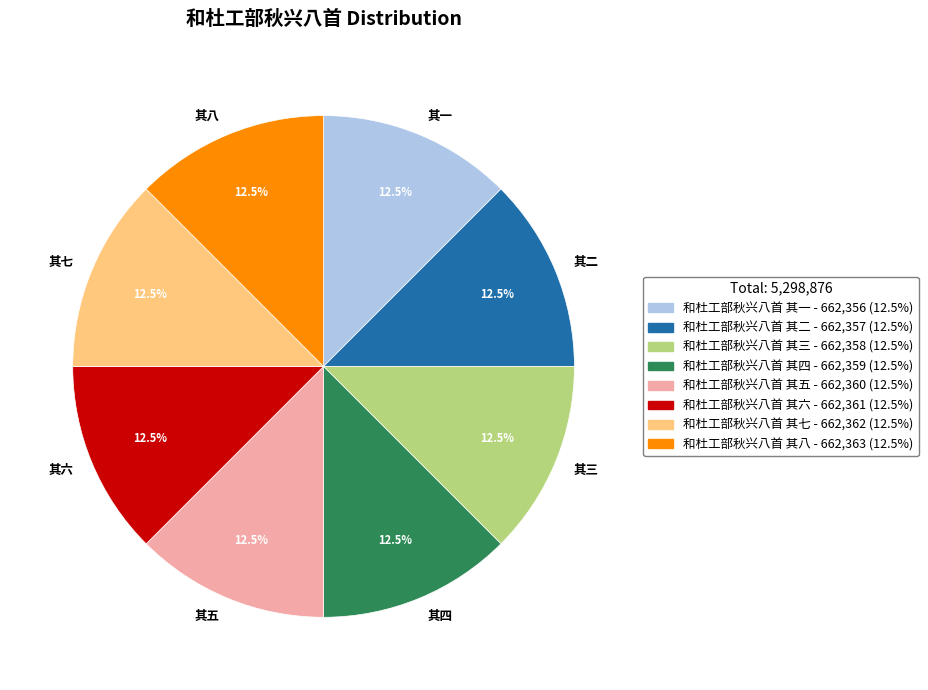

What portion of the pie excludes 其八?

87.5%